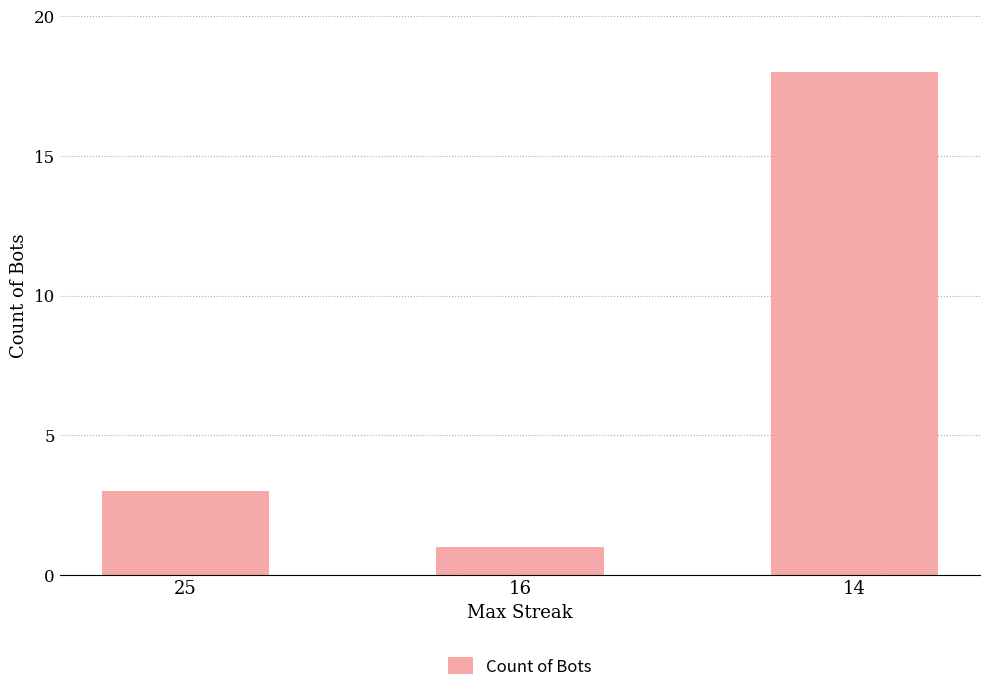

List the labels in order of value, smallest first.

16, 25, 14